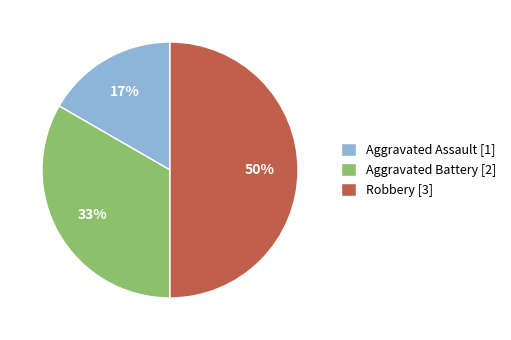

Is Aggravated Assault [1] the majority of the pie?

No